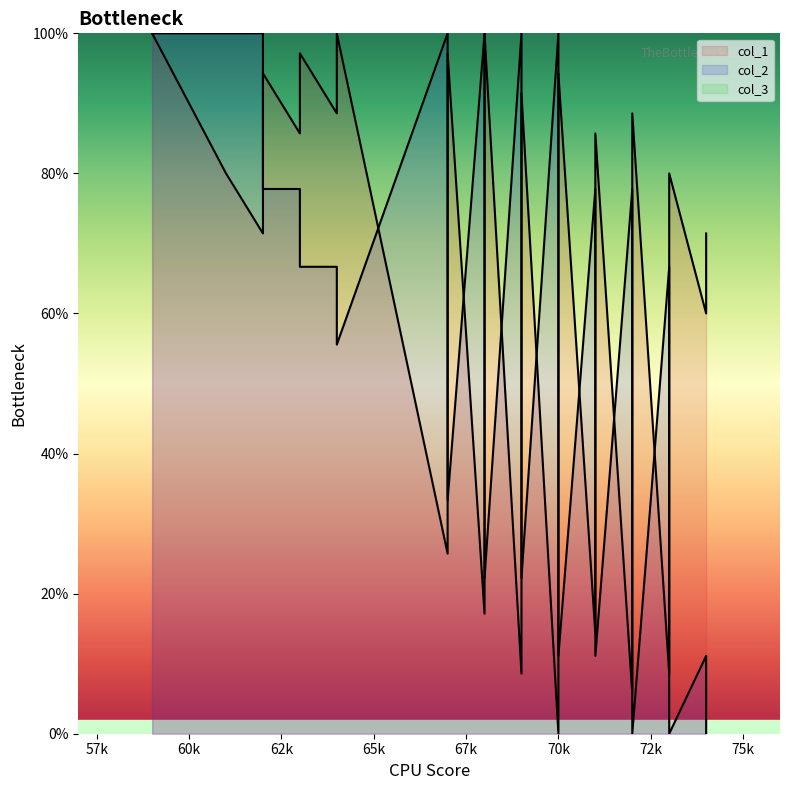

How many interior local peaks does the col_1 series have?

10